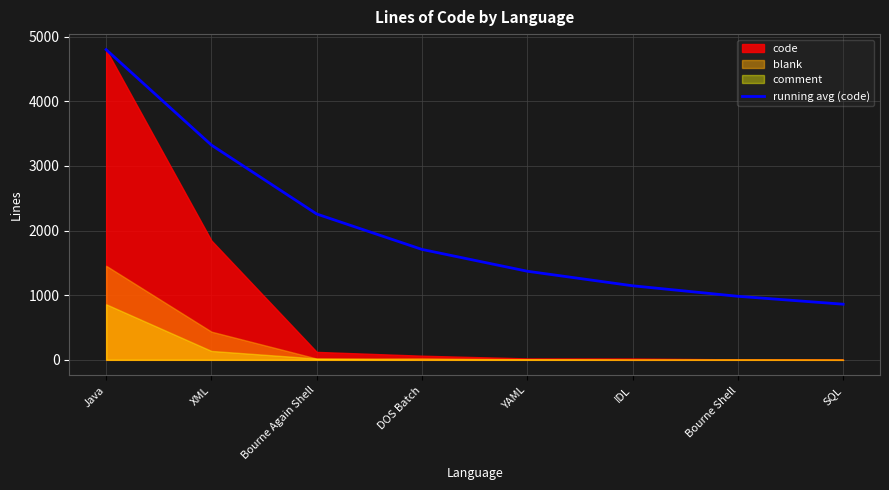

What is the smallest value displayed?

860.6